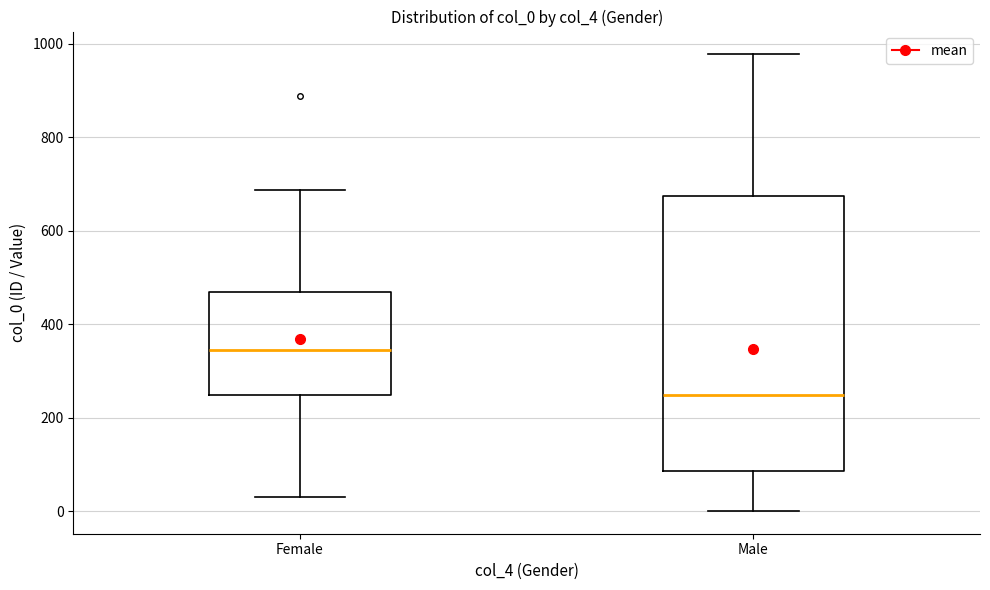

Where is the lower edge of the box for Female on the y-axis? The values are not printed on the chart, so give them approximately, as read against the axis.

240